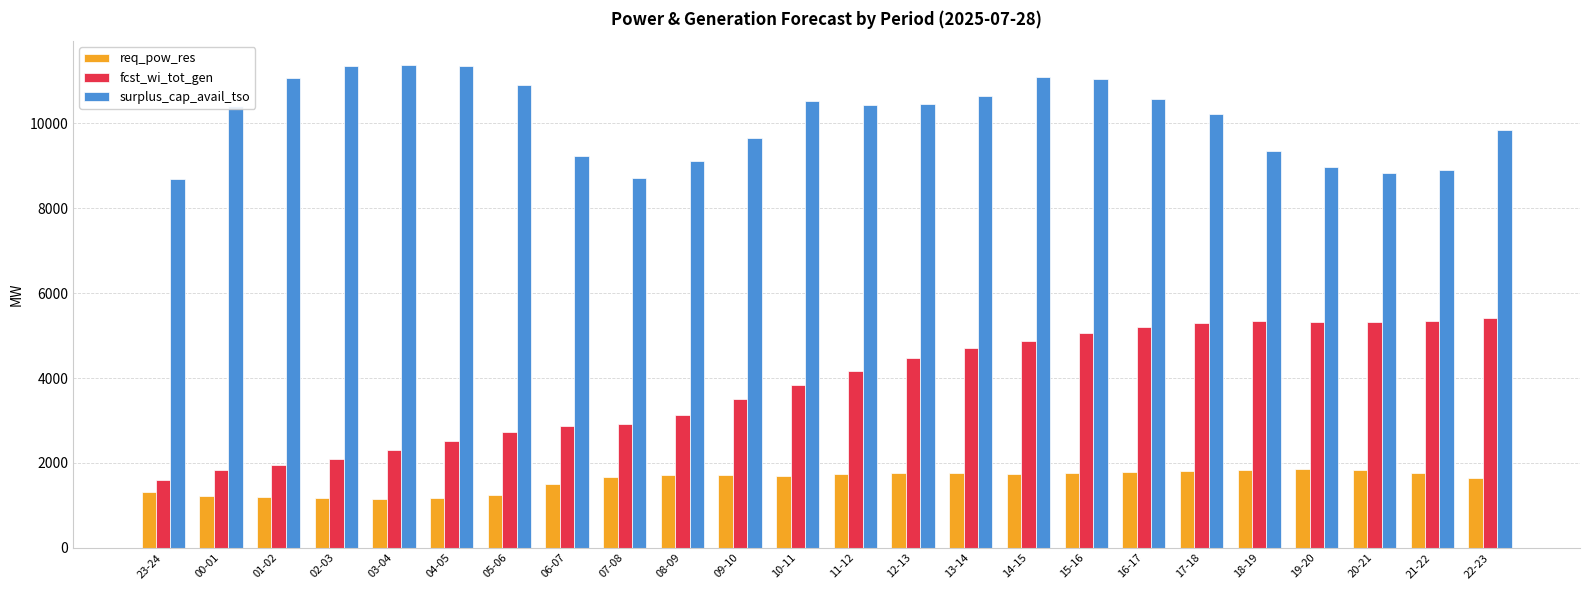

Where is surplus_cap_avail_tso nearest to the value 10027?

22-23